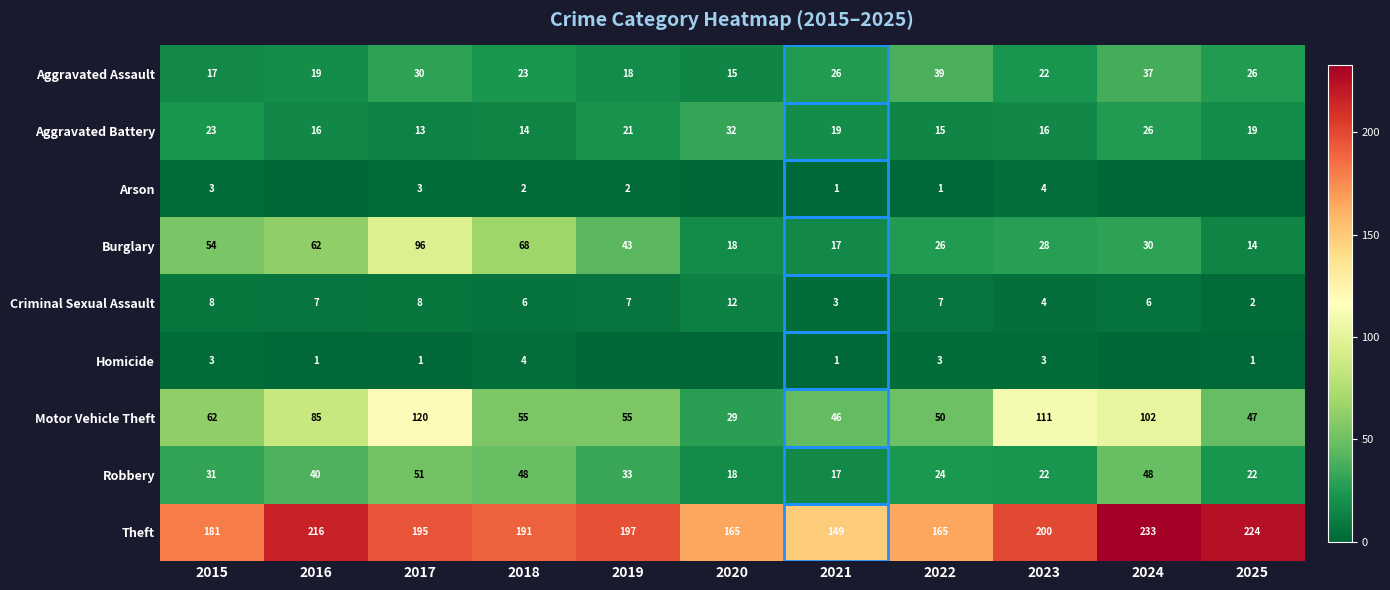

What is the difference between the maximum and second lowest values in the Robbery series?

33